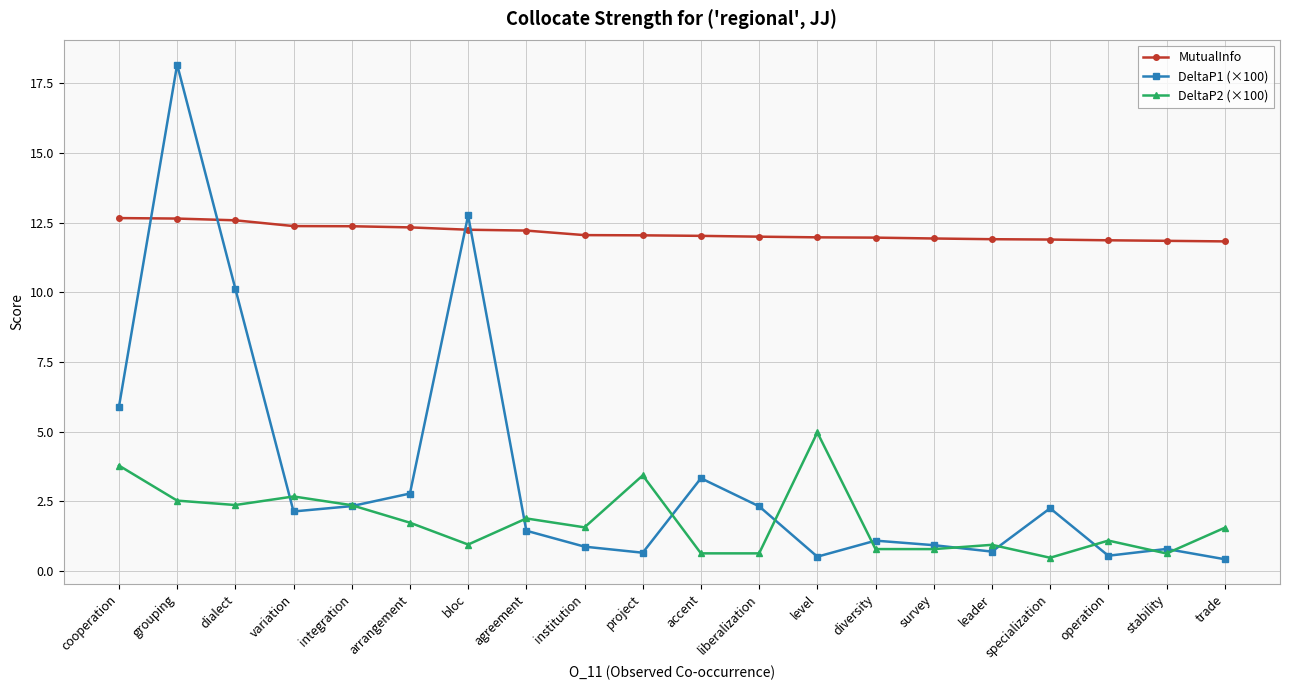

True or false: DeltaP1 (×100) has a value of 0.4 at trade.

True